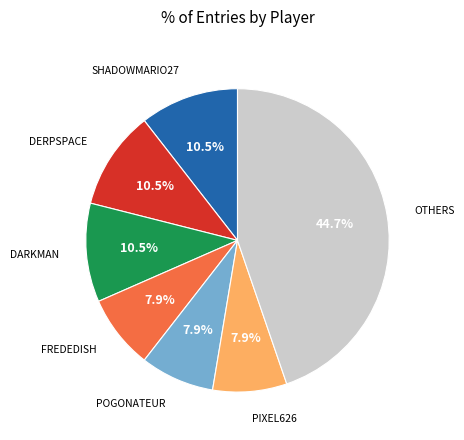

Does any single category account for the majority?

No